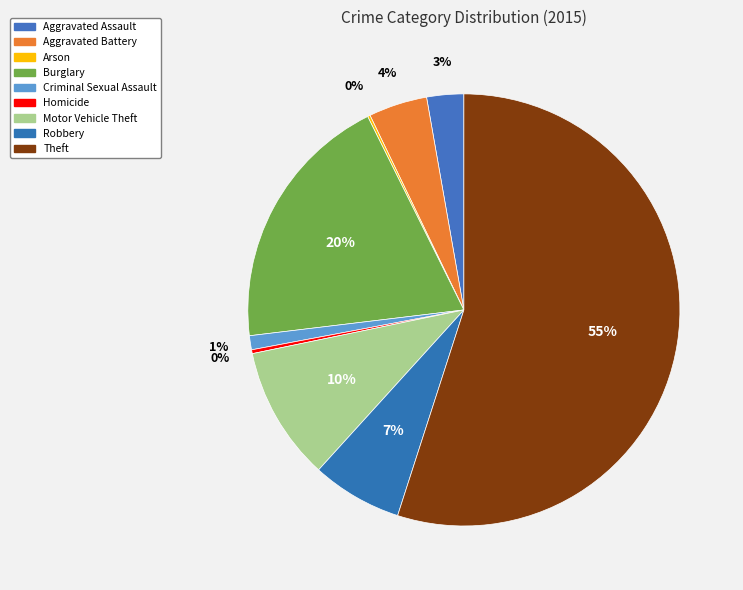

Does Motor Vehicle Theft account for over 50% of the chart?

No